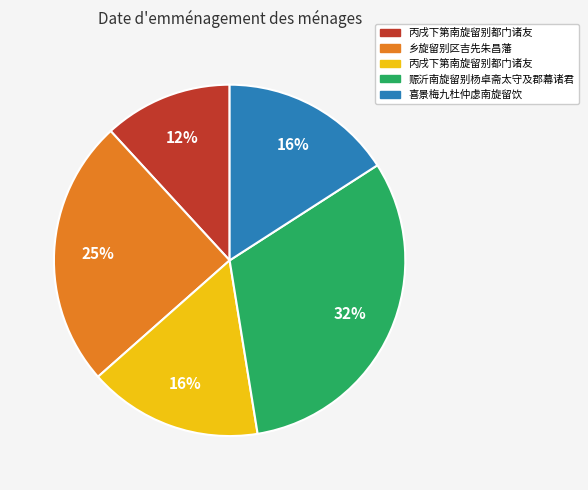

Does any single category account for the majority?

No